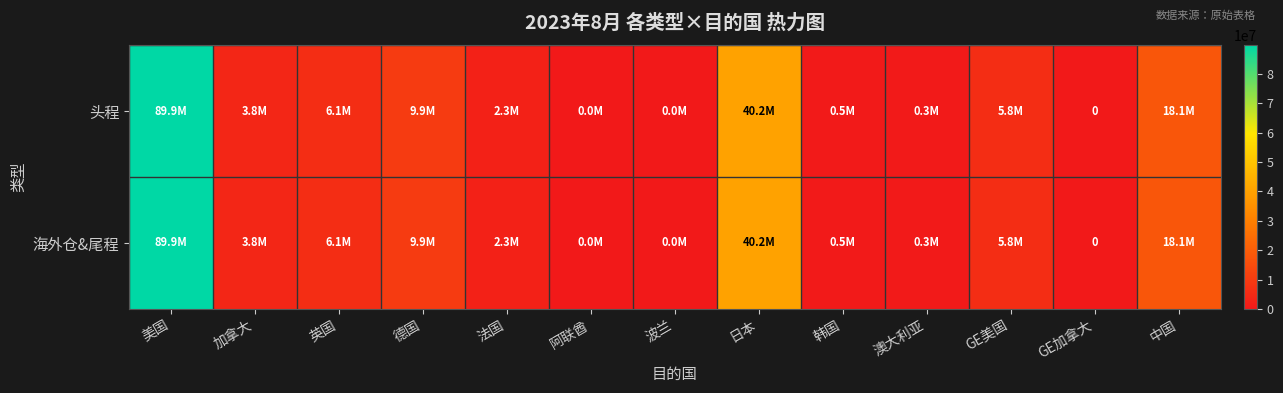

How many categories are shown in the chart?

13